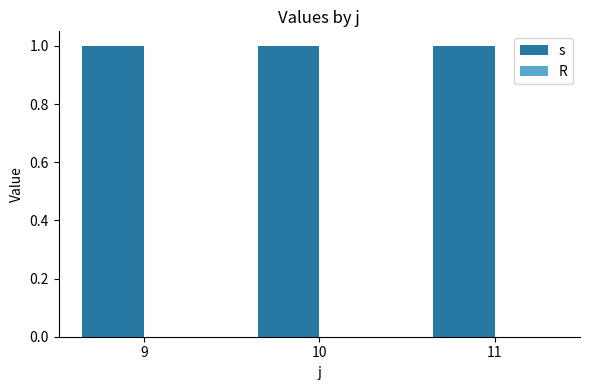

At which label does R reach its peak?

9